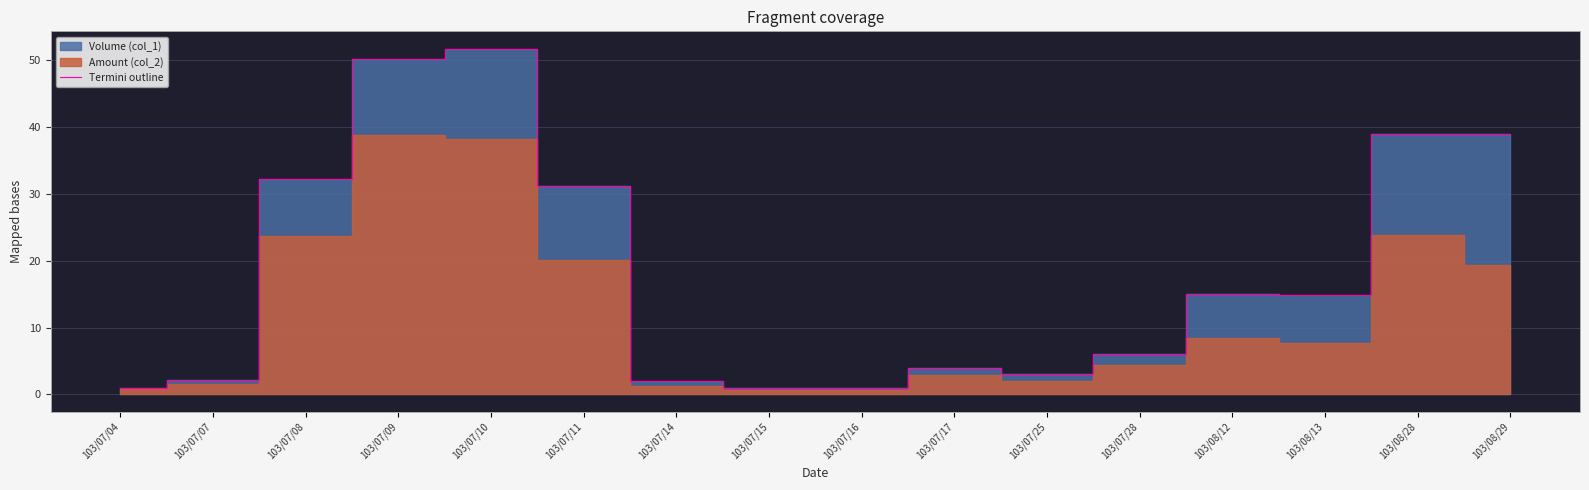

Reading right to left, extract all data points from this chart.

103/08/29=38.9	103/08/28=38.9	103/08/13=14.9	103/08/12=15.0	103/07/28=6.0	103/07/25=3.0	103/07/17=4.0	103/07/16=1.0	103/07/15=1.0	103/07/14=2.0	103/07/11=31.2	103/07/10=51.7	103/07/09=50.1	103/07/08=32.2	103/07/07=2.1	103/07/04=1.0